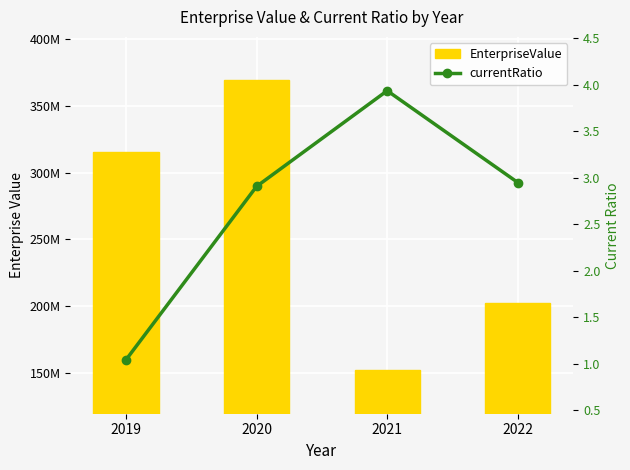

The currentRatio series shows 2.0 at 2020. True or false?

False